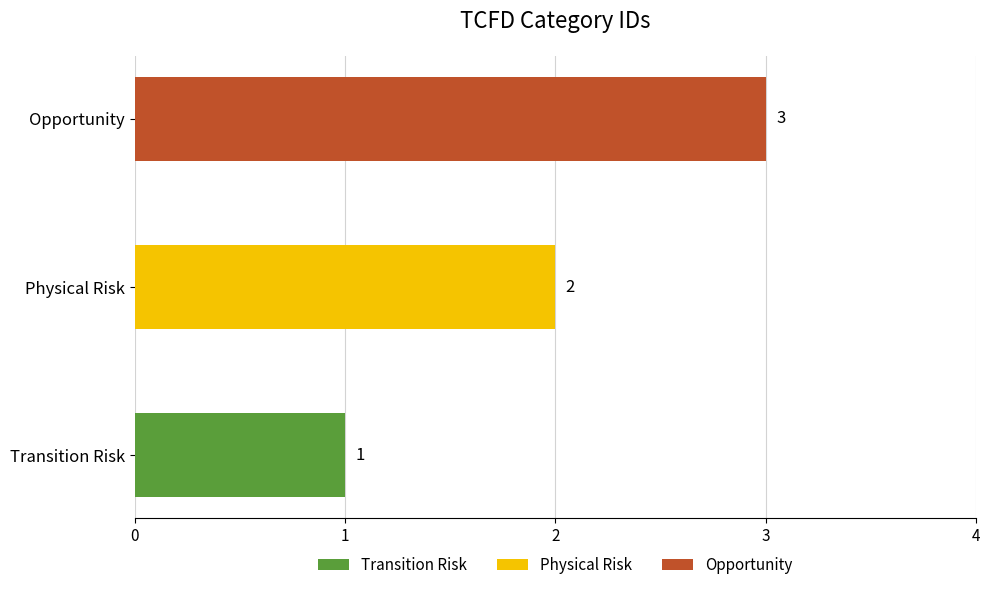

Which has a higher value, Opportunity or Physical Risk?

Opportunity